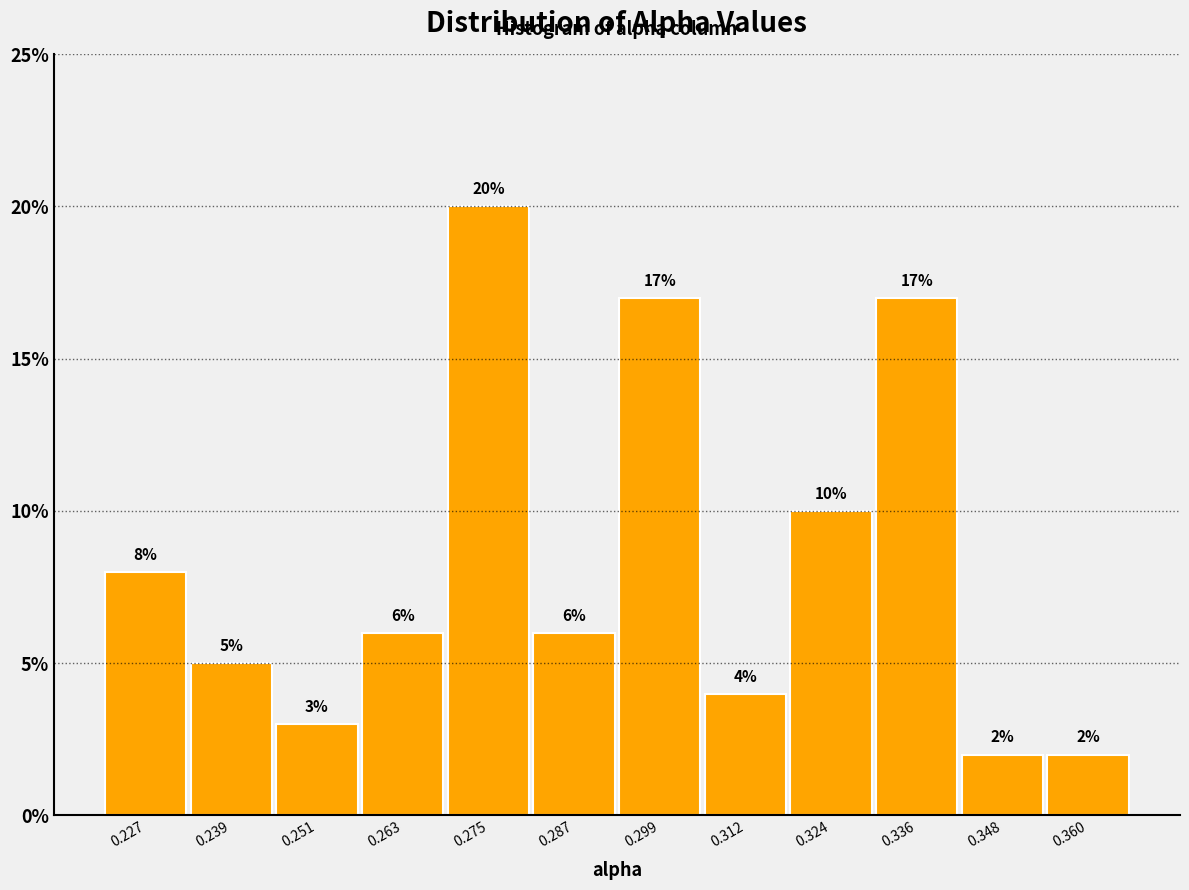

Reading left to right, list every bar in this chart as the range it spans on the x-axis followed by its height. The bar edges are not printed on the chart, so give them approximately, as read against the axis.

0.220 to 0.232: 8
0.232 to 0.244: 5
0.244 to 0.256: 3
0.256 to 0.270: 6
0.270 to 0.282: 20
0.282 to 0.294: 6
0.294 to 0.306: 17
0.306 to 0.318: 4
0.318 to 0.330: 10
0.330 to 0.342: 17
0.342 to 0.354: 2
0.354 to 0.366: 2